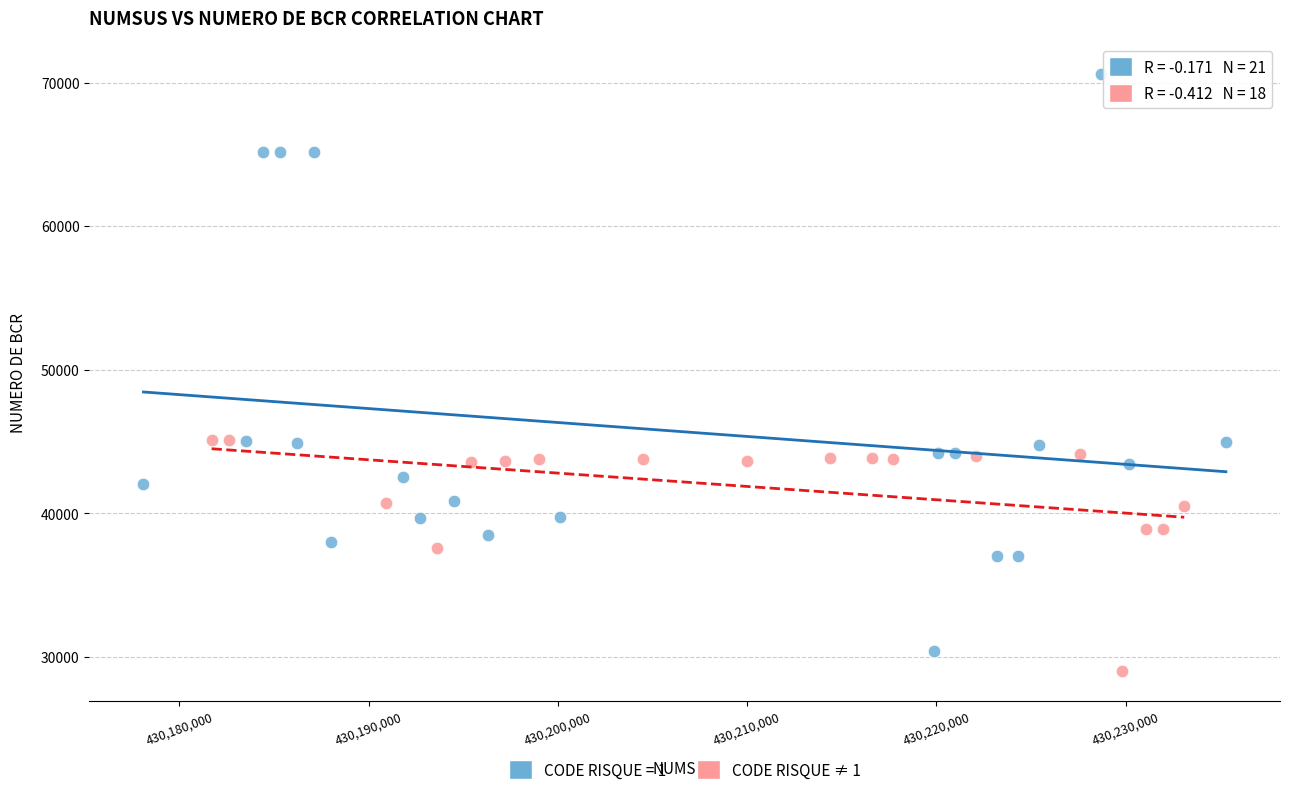

Which series reaches the maximum Y coordinate?

CODE RISQUE = 1